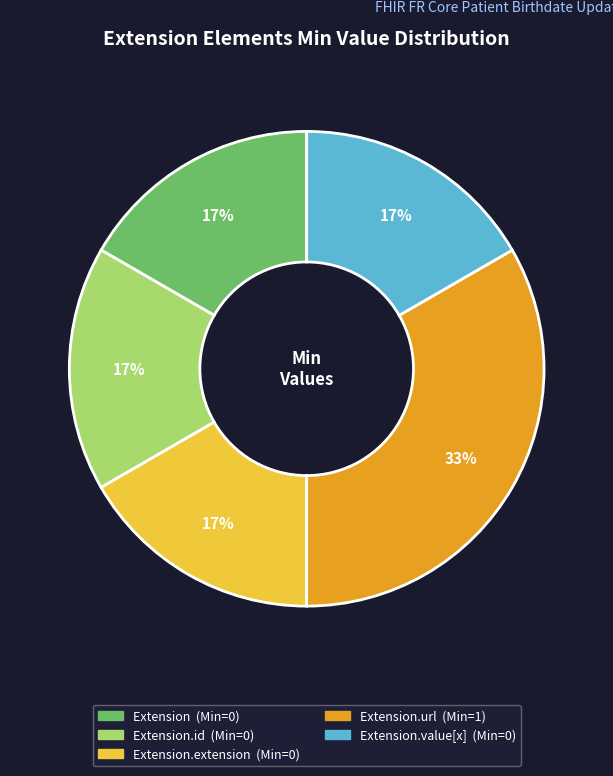

Does any single category account for the majority?

No